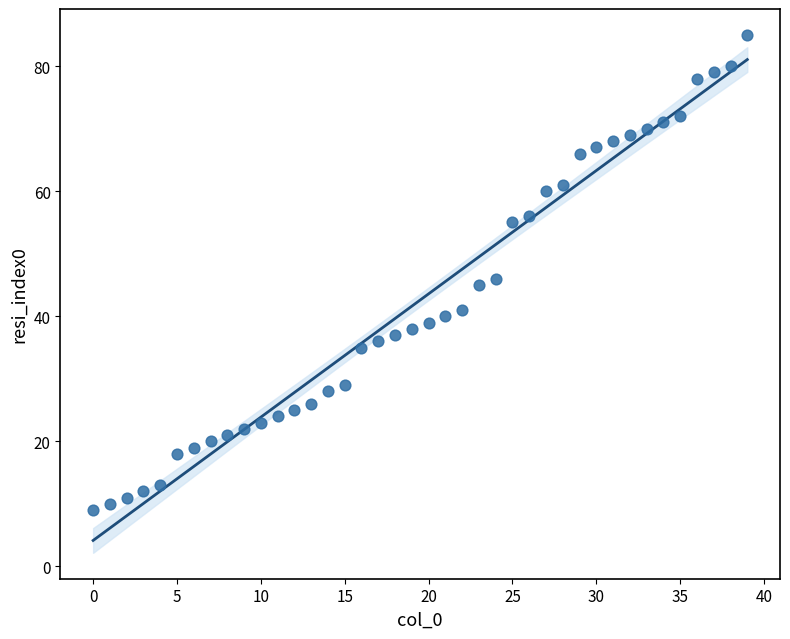

What Y value in the scatter plot is closest to 47?

46